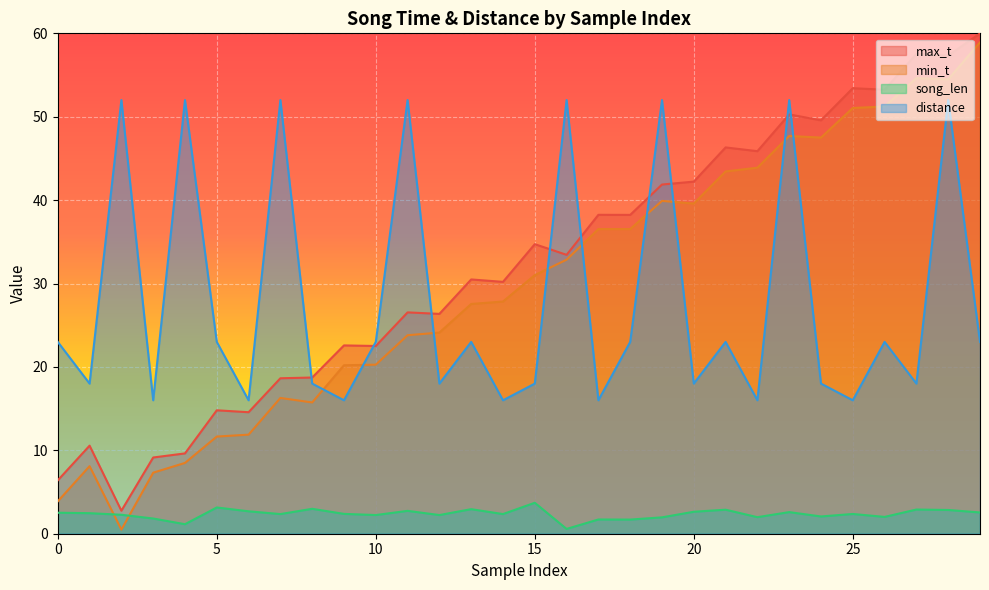

Count the number of data series in this chart.

4